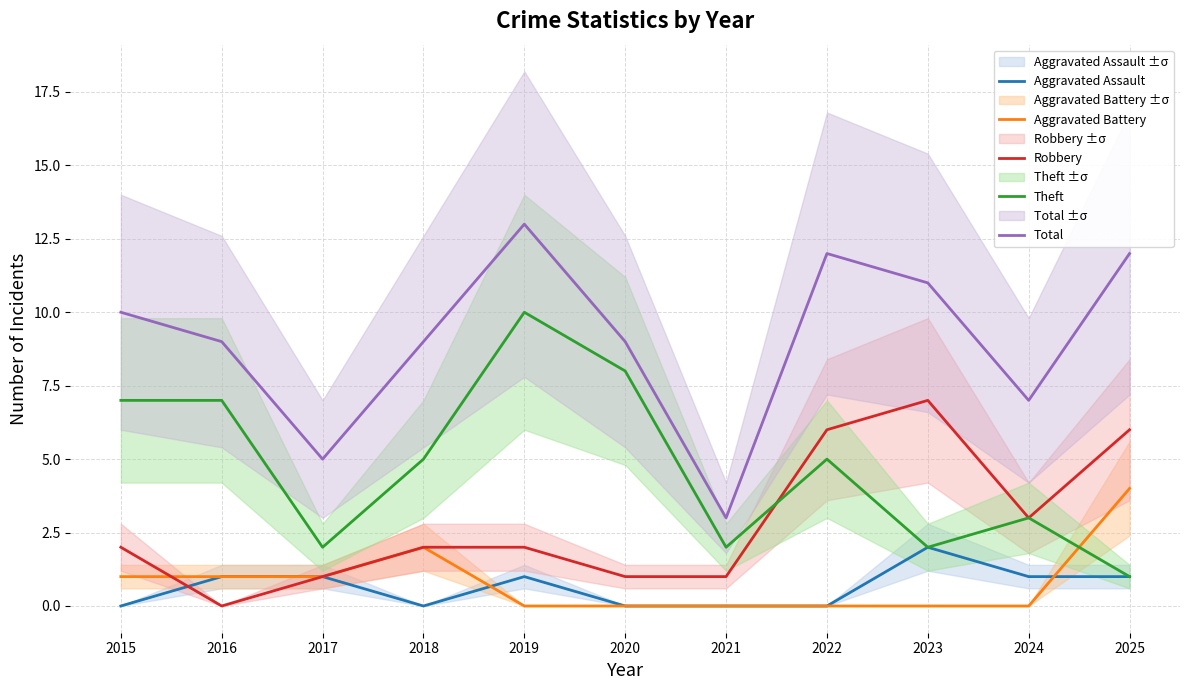

What value does the Theft series have at 2024?

3